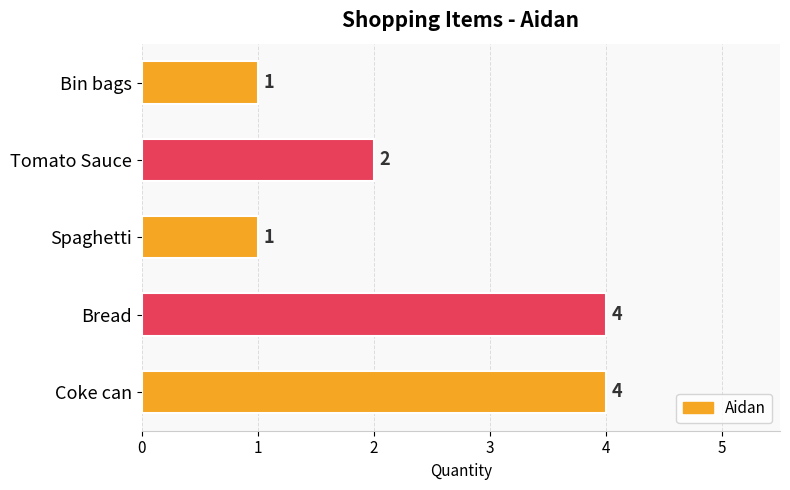

Count the number of categories in the chart.

5